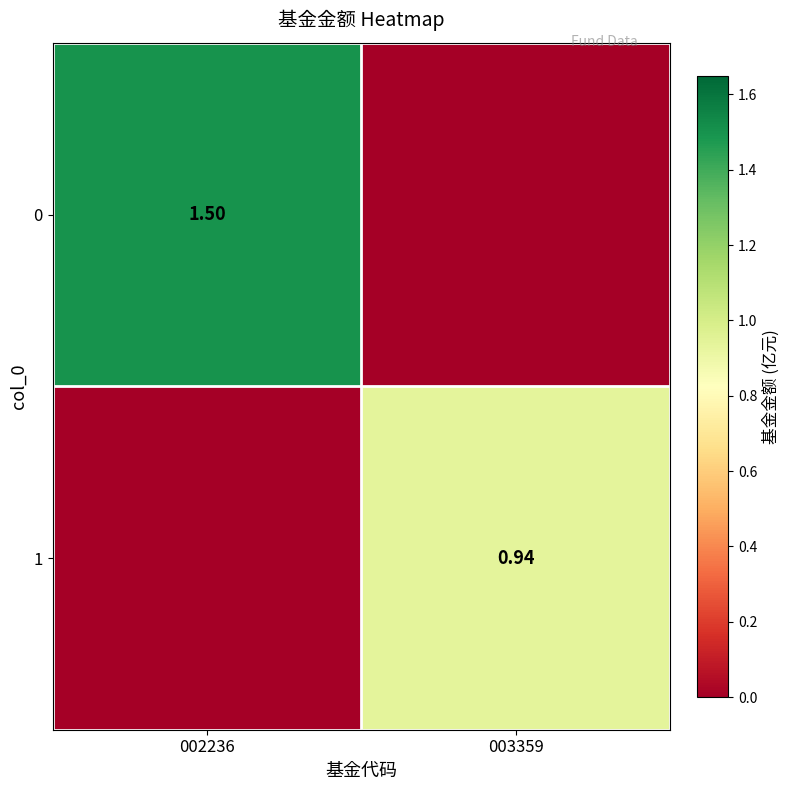

What is the greatest value displayed?

1.5